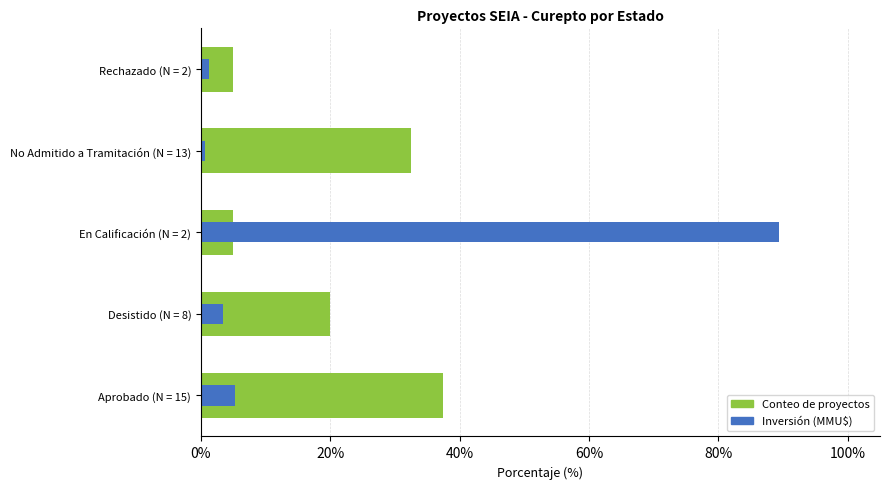

How many series are shown in this chart?

2